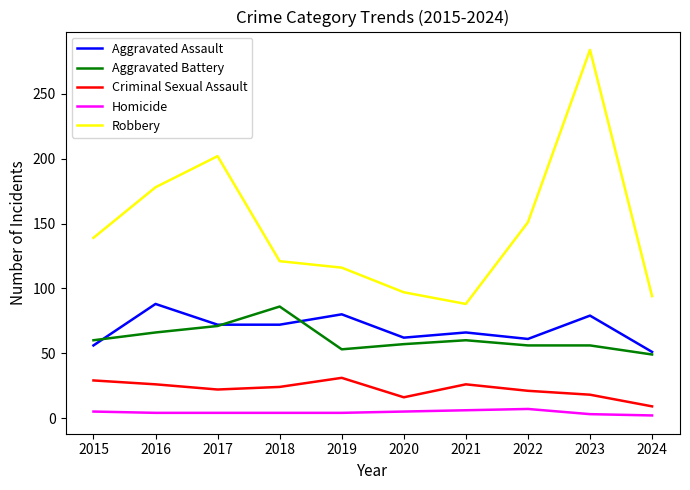

Rank the series at 2022 from highest to lowest value.

Robbery, Aggravated Assault, Aggravated Battery, Criminal Sexual Assault, Homicide